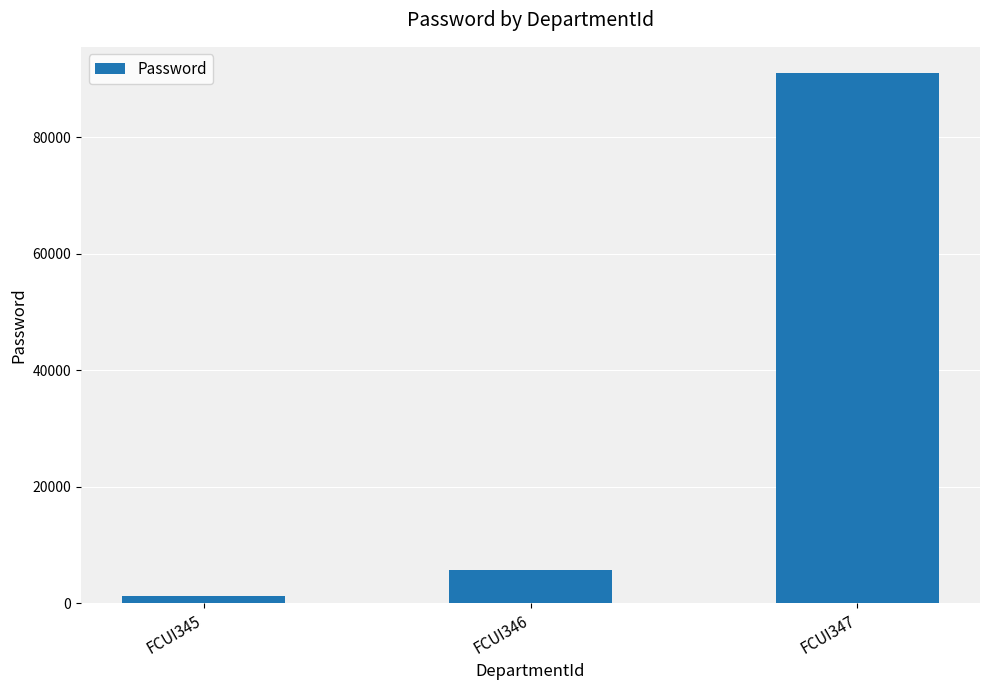

Is it true that the value at FCUI347 is 91011?

True